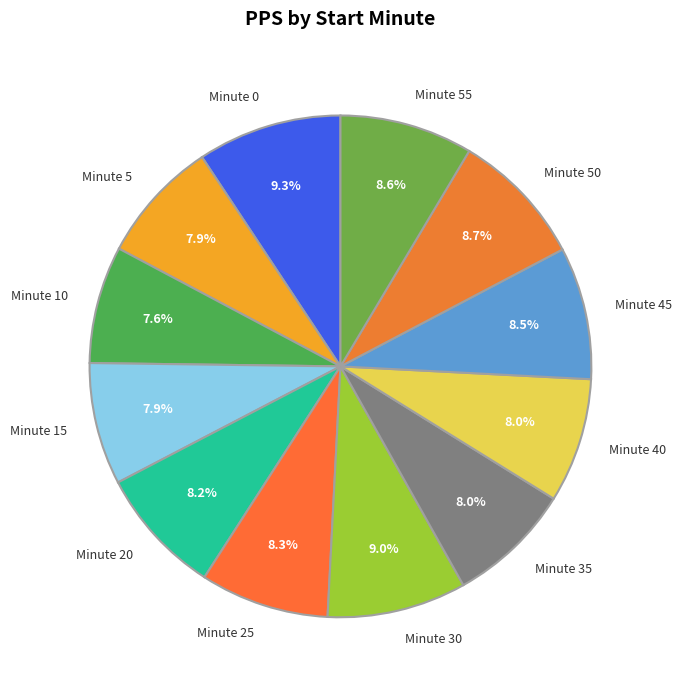

Count the number of slices in the pie.

12